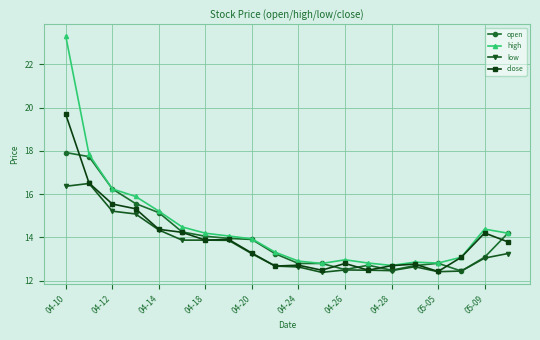

True or false: low and high cross at least once.

False